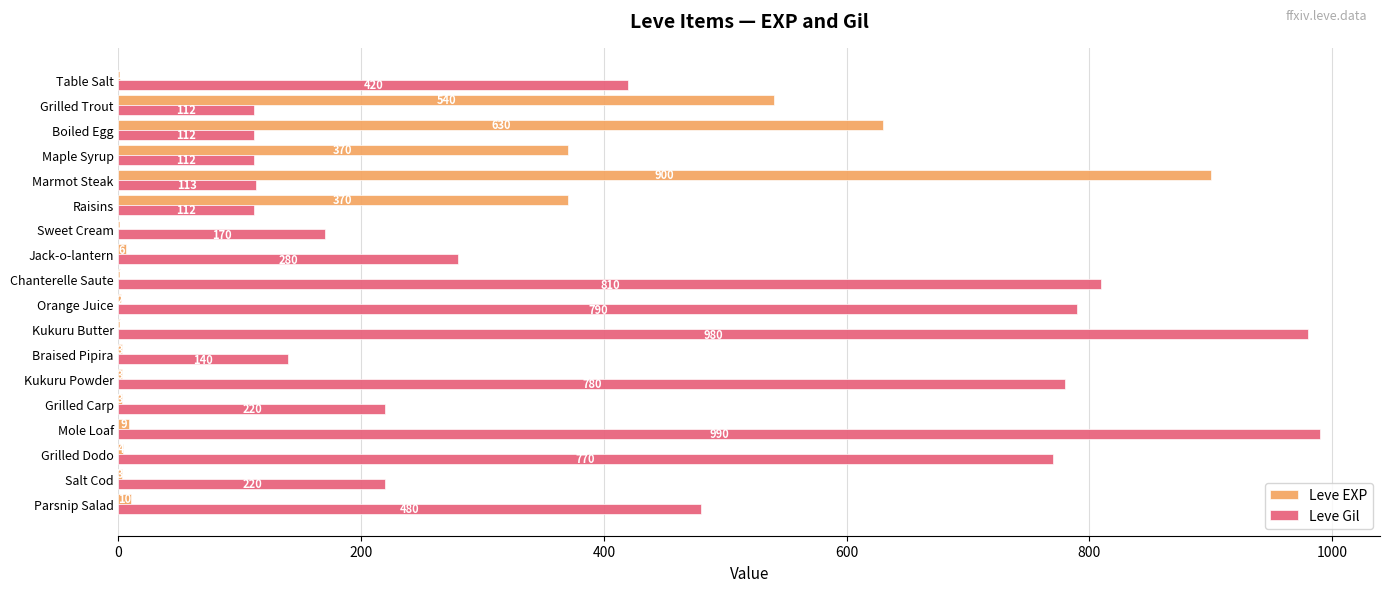

What is the highest value of the Leve Gil series?

990